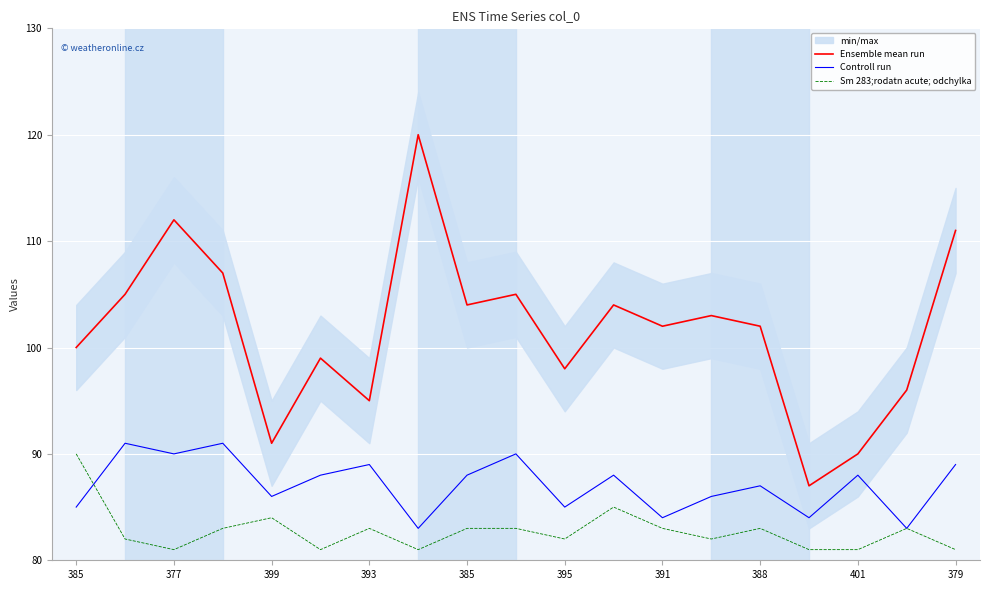

Rank the series by their average value, from lowest to highest.

Sm 283;rodatn acute; odchylka, Controll run, Ensemble mean run